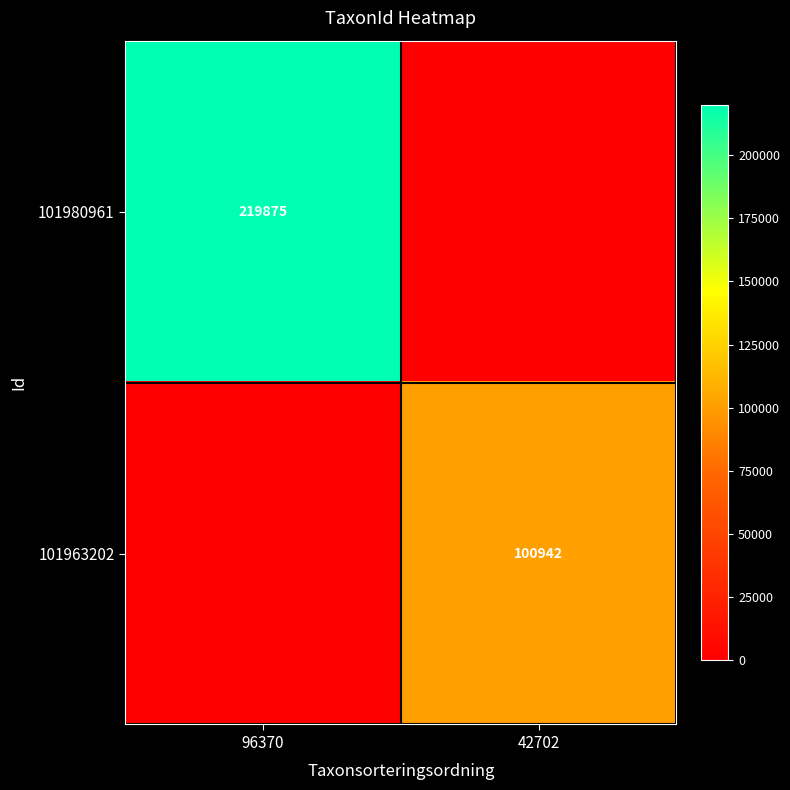

Is the value of 101963202 at 42702 greater than the value of 101980961 at 96370?

No